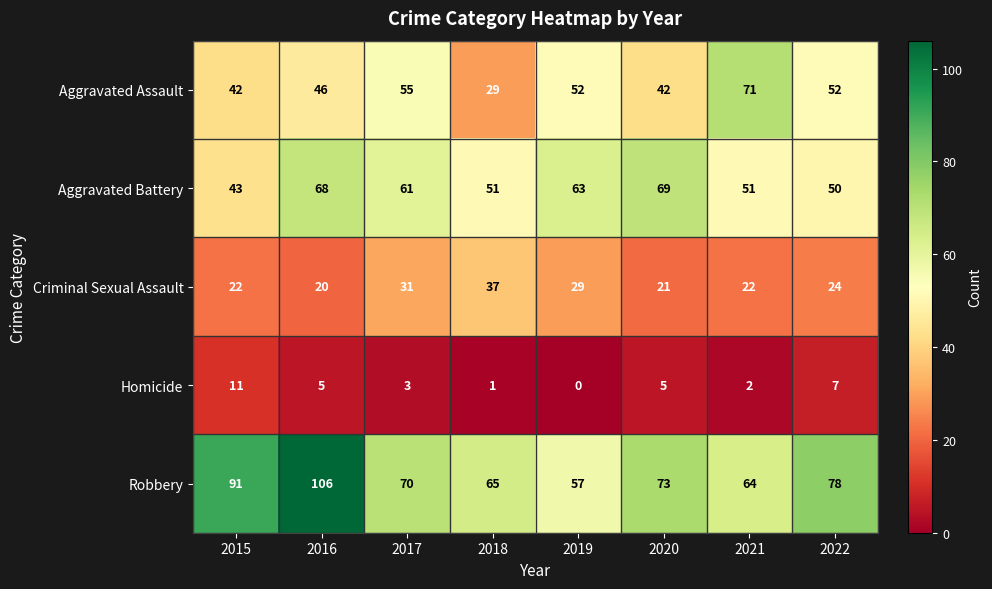

What is the total value across all series at 2020?

210